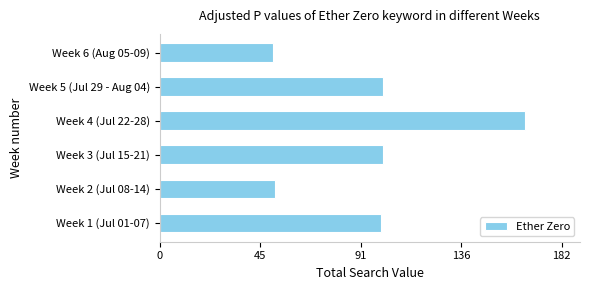

What is the greatest value displayed?

165